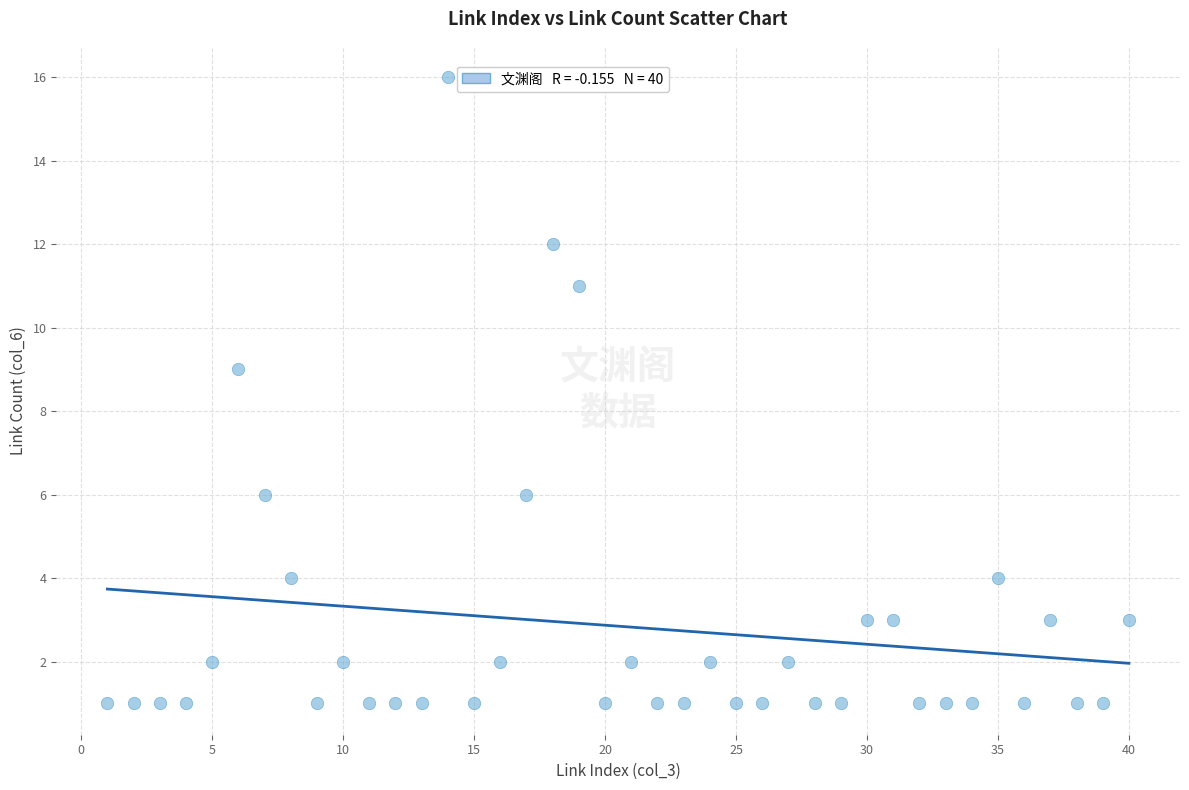

What Y value in the scatter plot is closest to 8?

9